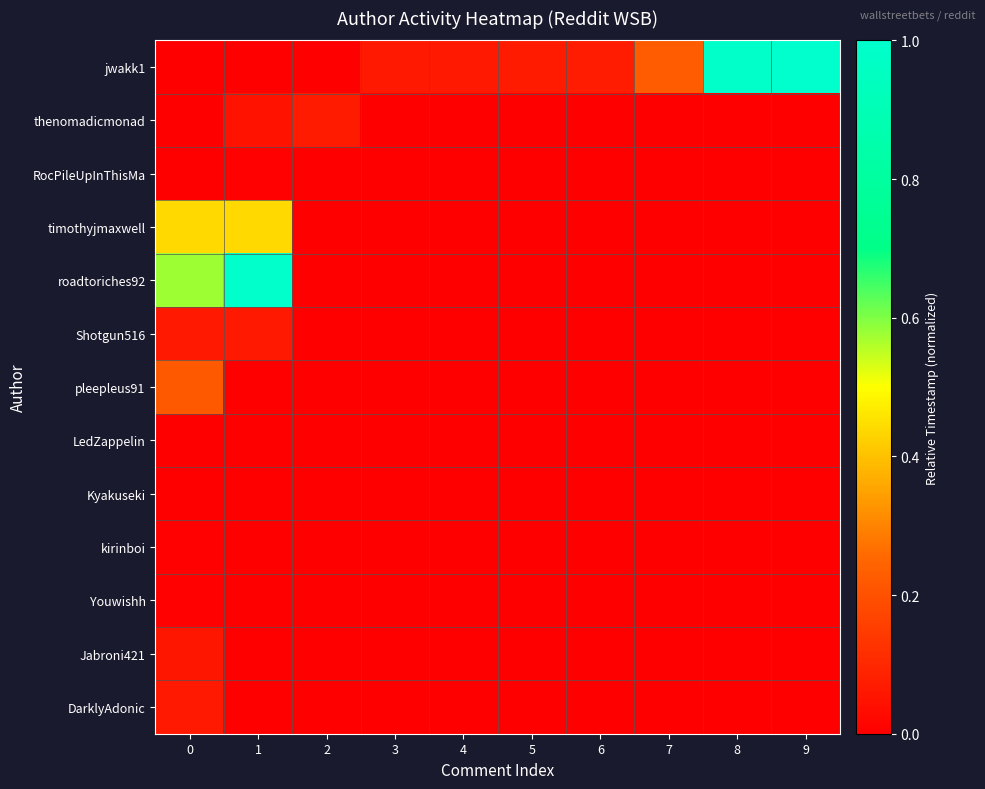

At how many categories does at least one series exceed 0?

10